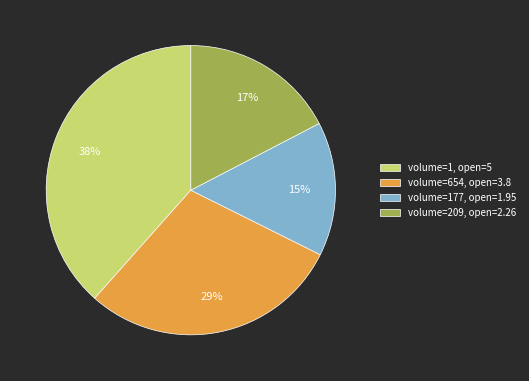

Which slice is the largest?

volume=1, open=5